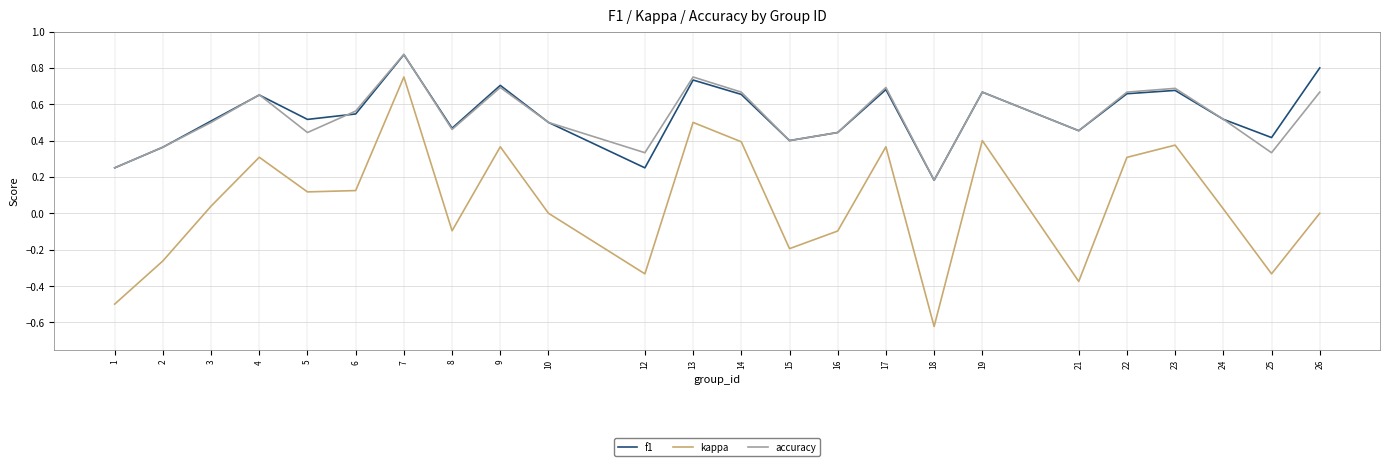

At which category does f1 reach its first local peak?

4